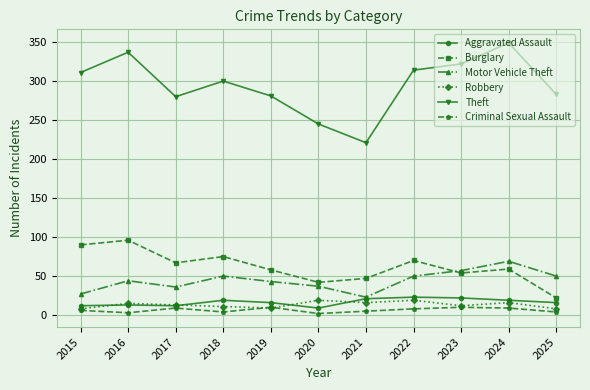

At how many categories does at least one series exceed 7?

11